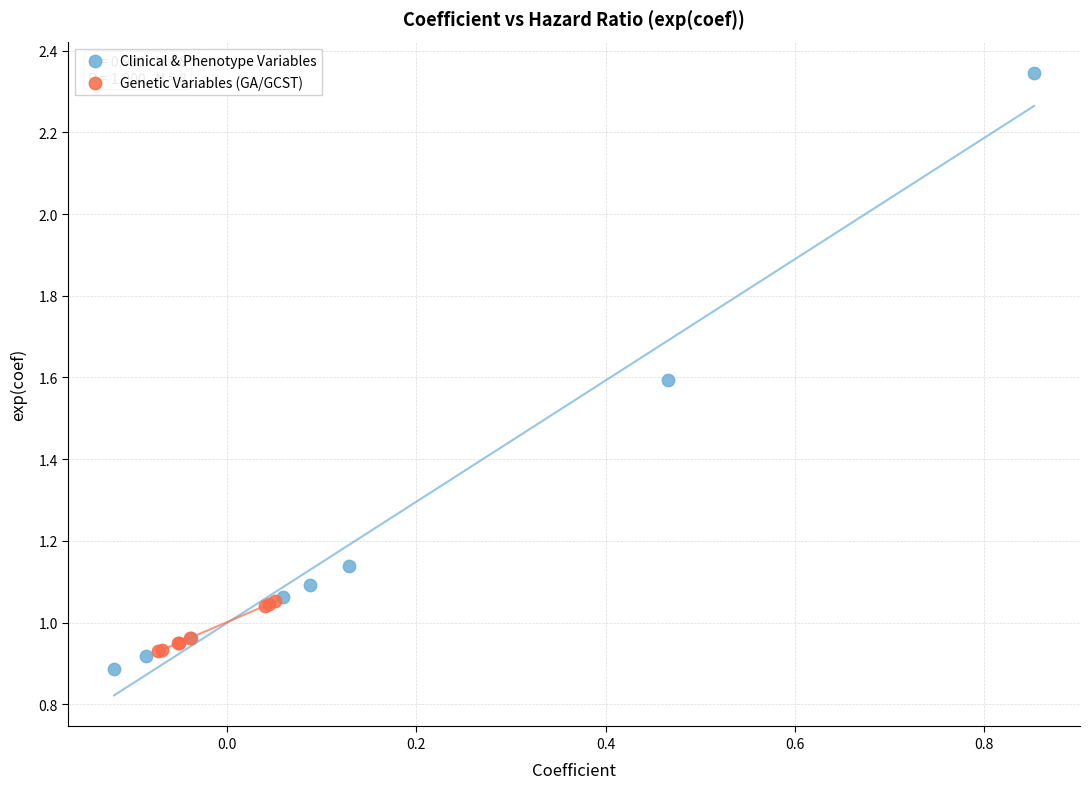

What are all the series names shown in the legend?

Clinical & Phenotype Variables, Genetic Variables (GA/GCST)